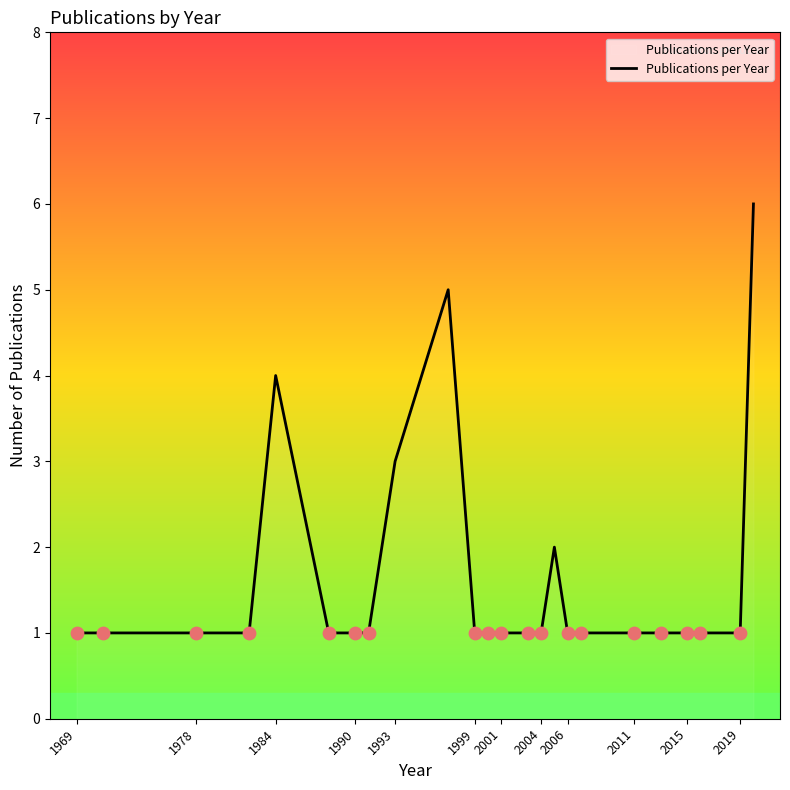

What is the maximum value shown in the chart?

6